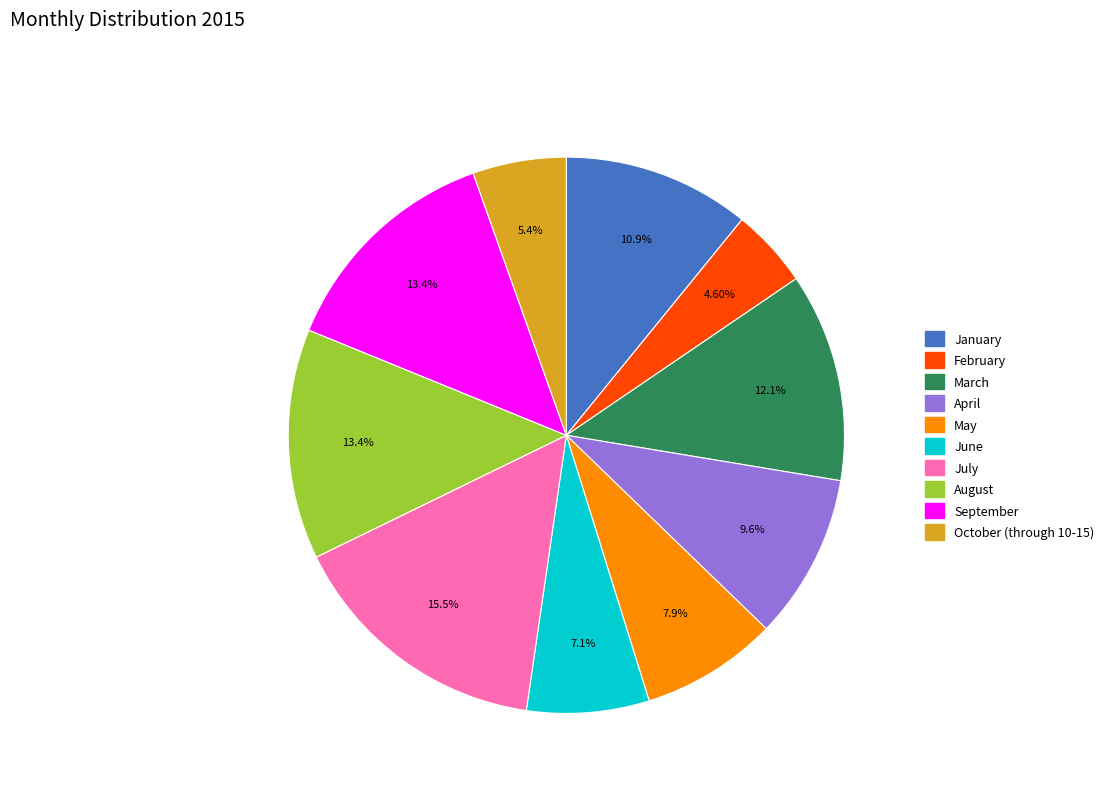

Approximately how many times larger is the value at September compared to May?

1.7